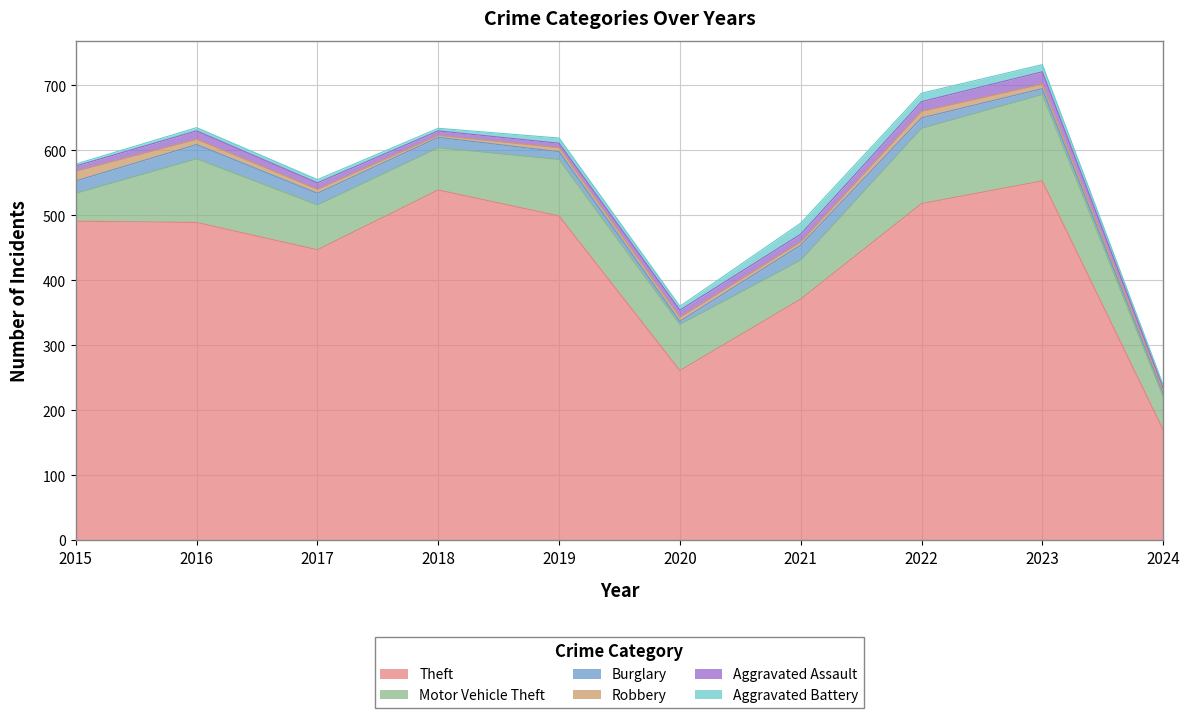

True or false: Robbery and Motor Vehicle Theft cross at least once.

False